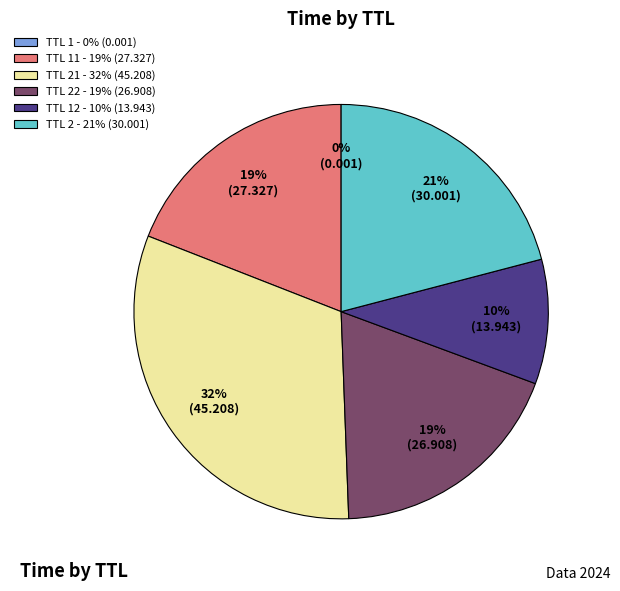

Is the sum of TTL 21 - 32% (45.208) and TTL 2 - 21% (30.001) greater than half?

Yes